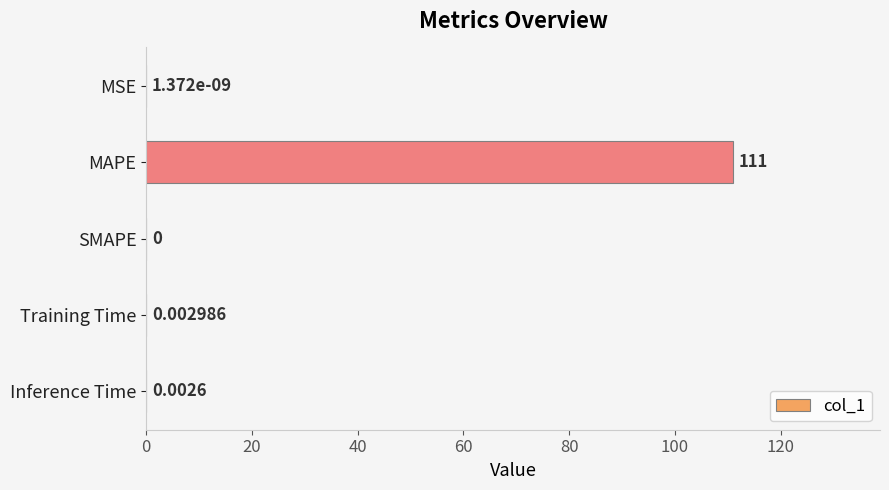

What is the sum of all values?

111.0